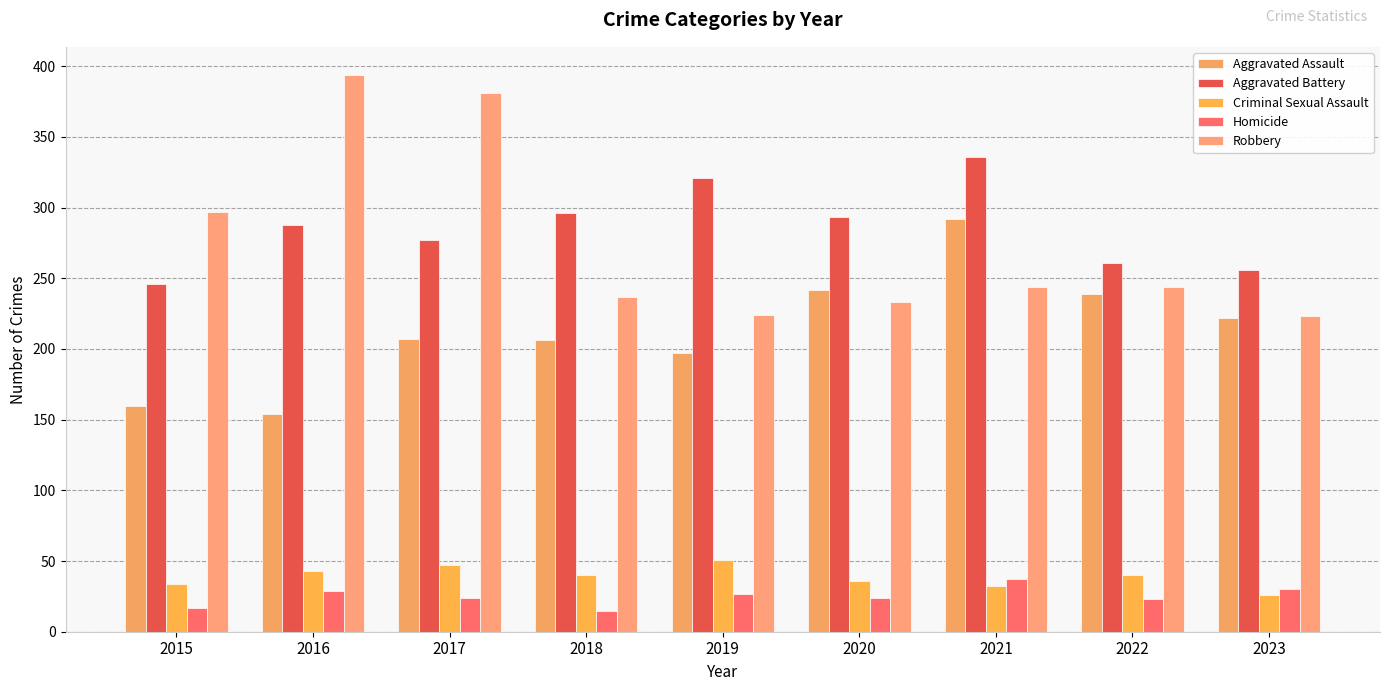

List the labels in order of Criminal Sexual Assault value, largest first.

2019, 2017, 2016, 2018, 2022, 2020, 2015, 2021, 2023